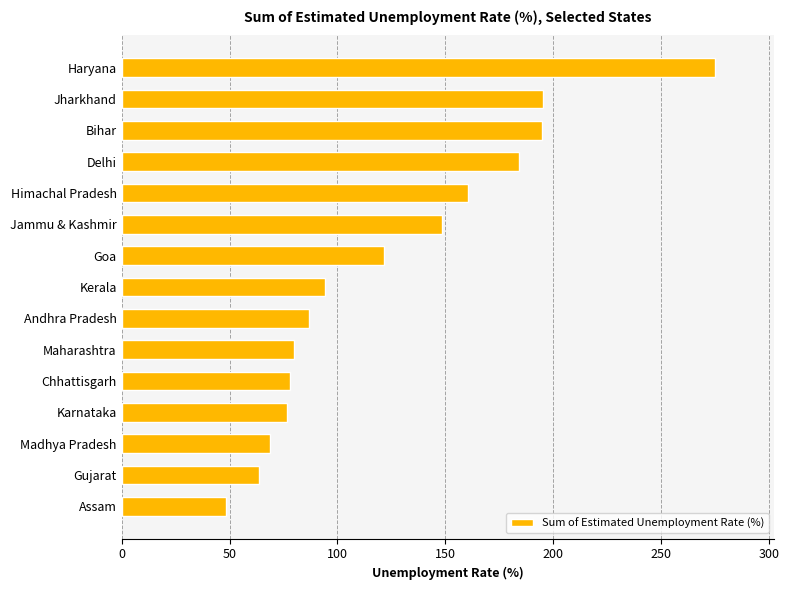

Which has a higher value, Goa or Assam?

Goa